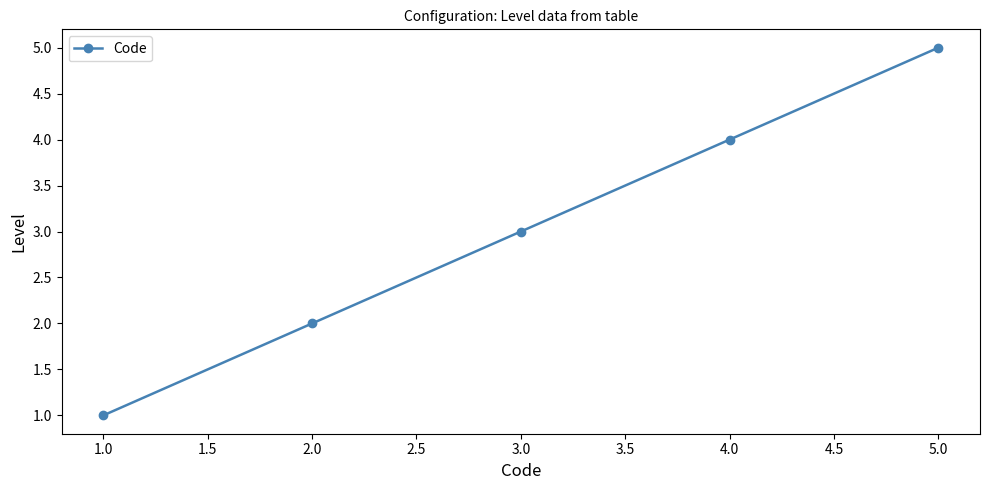

True or false: the data shows 4 at 4.0.

True